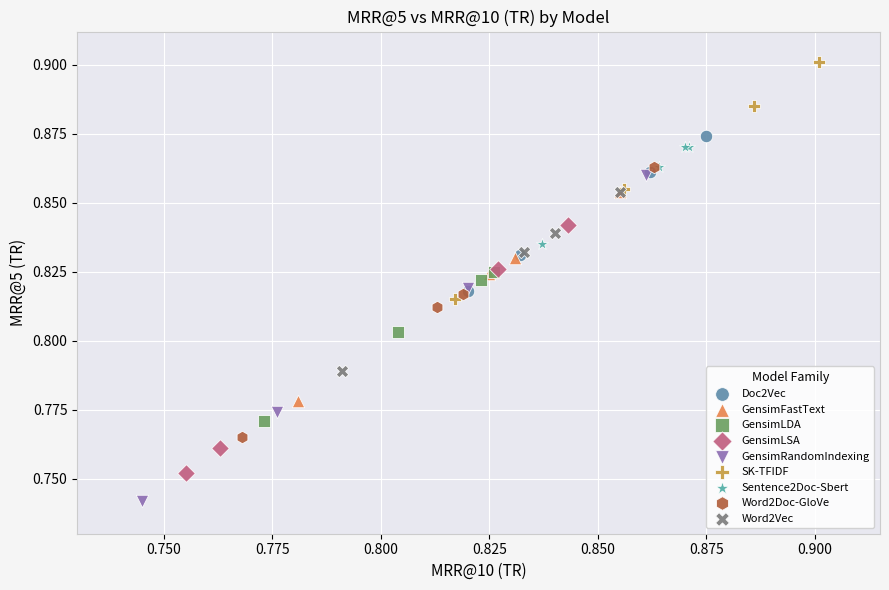

Which series reaches the maximum Y coordinate?

SK-TFIDF